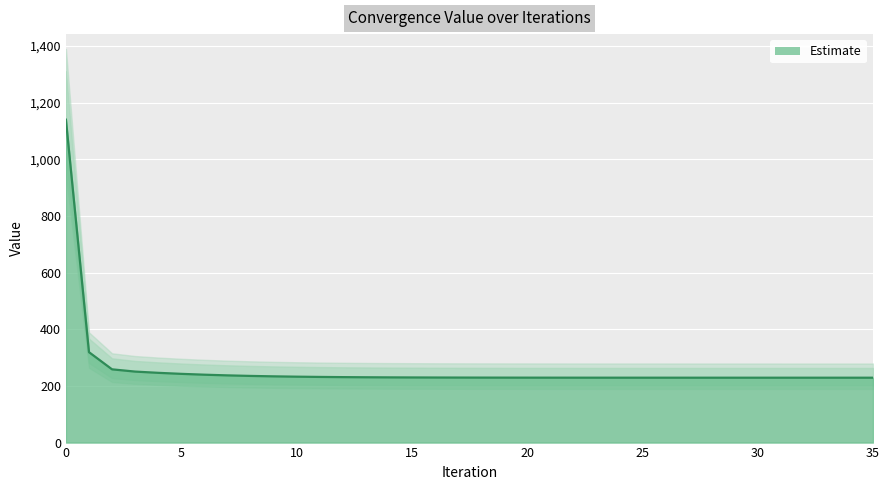

What is the change in value from 13 to 15?

-0.7